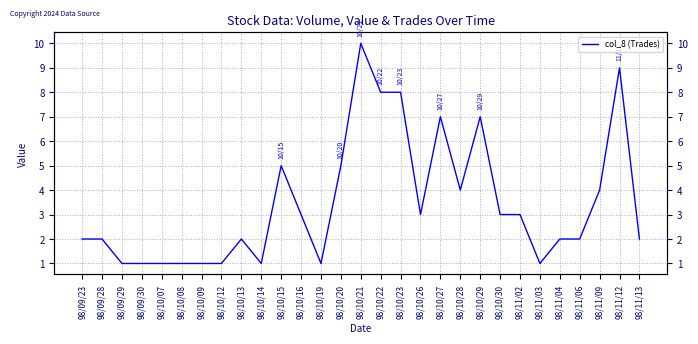

Reading left to right, extract all data points from this chart.

98/09/23=2	98/09/28=2	98/09/29=1	98/09/30=1	98/10/07=1	98/10/08=1	98/10/09=1	98/10/12=1	98/10/13=2	98/10/14=1	98/10/15=5	98/10/16=3	98/10/19=1	98/10/20=5	98/10/21=10	98/10/22=8	98/10/23=8	98/10/26=3	98/10/27=7	98/10/28=4	98/10/29=7	98/10/30=3	98/11/02=3	98/11/03=1	98/11/04=2	98/11/06=2	98/11/09=4	98/11/12=9	98/11/13=2